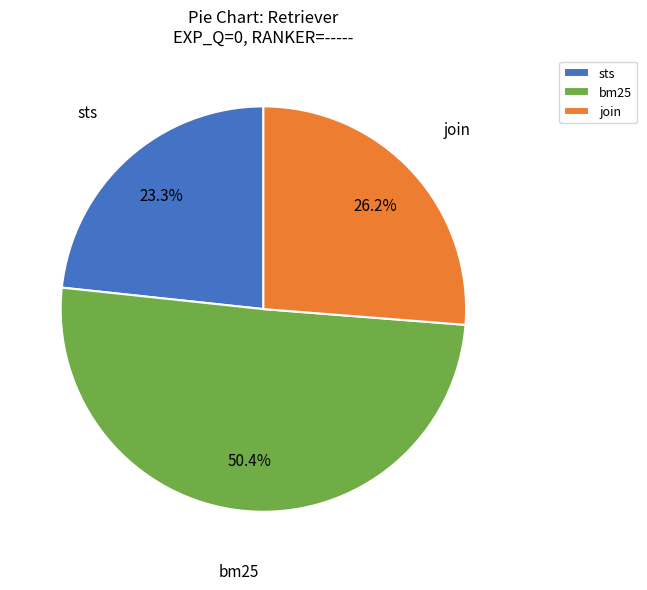

To the nearest percent, what is the combined percentage of join and bm25?

77%